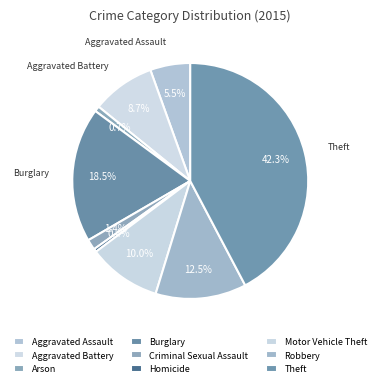

To the nearest percent, what portion does Burglary represent?

18%